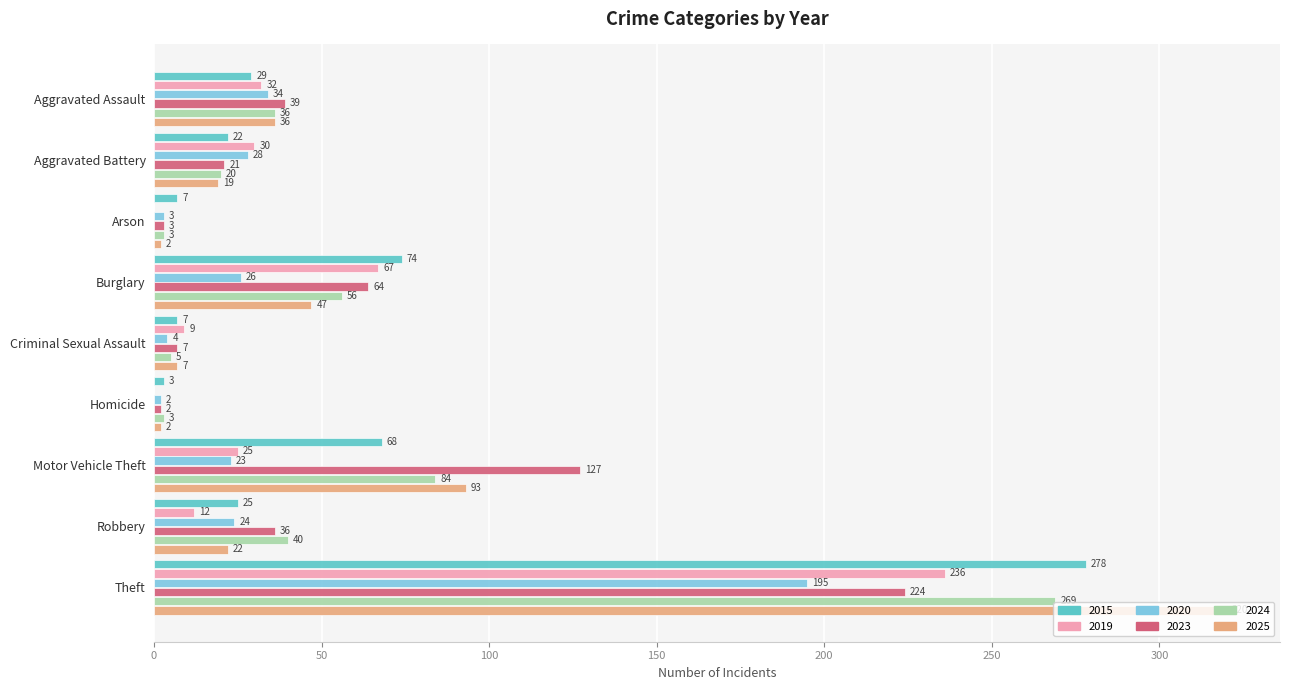

Which series has the widest spread of values?

2025